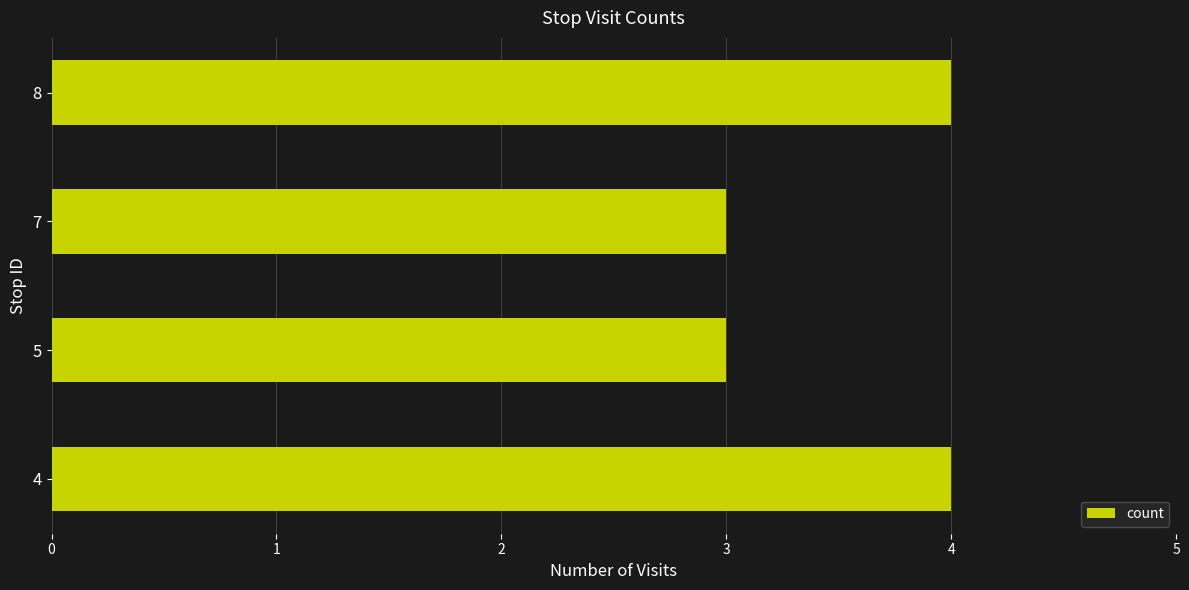

Is it true that the value at 4 is 5?

False